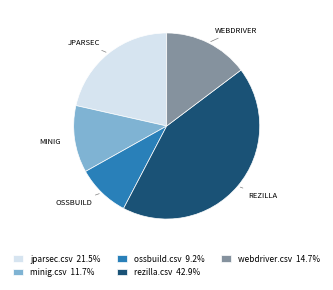

Is the sum of webdriver.csv 14.7% and rezilla.csv 42.9% greater than half?

Yes